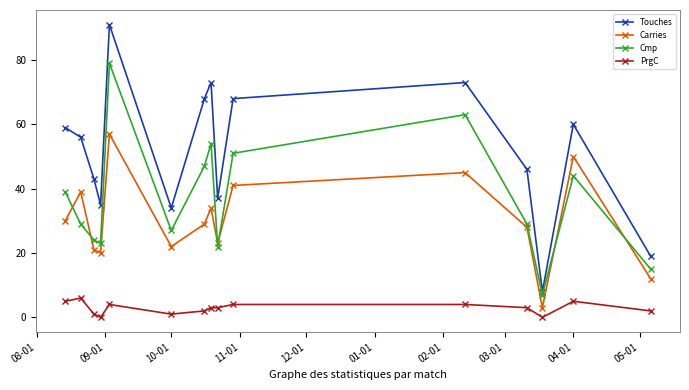

Count the PrgC values in the range 1 to 4.

10